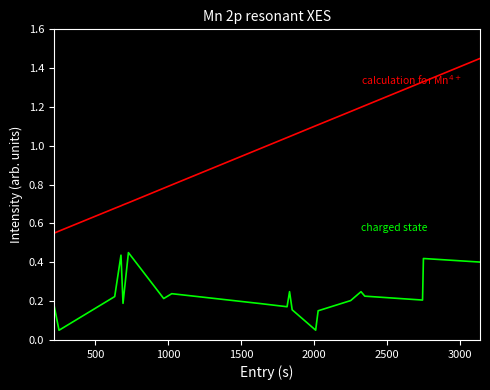

Reading right to left, list all the values displayed in this chart.

charged state: 0.4	0.4	0.2	0.2	0.2	0.2	0.2	0.1	0.2	0.2	0.2	0.2	0.2	0.2	0.5	0.2	0.4	0.2	0.1	0.2
calculation for Mn$^{4+}$: 1.5	1.3	1.3	1.2	1.2	1.2	1.1	1.1	1.1	1.0	1.0	1.0	0.8	0.8	0.7	0.7	0.7	0.7	0.6	0.6